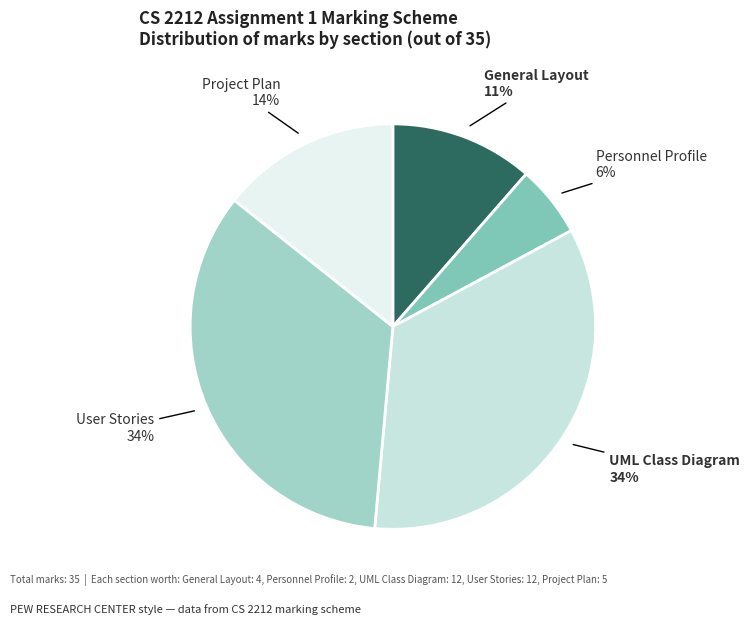

How many slices are in this pie chart?

5